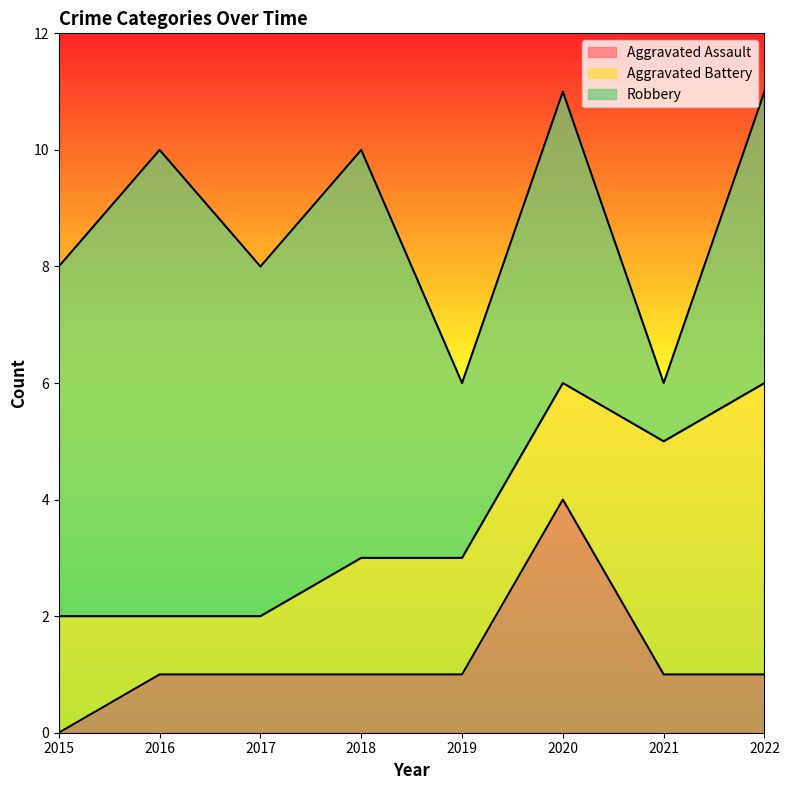

What is the minimum value for Aggravated Battery?

1